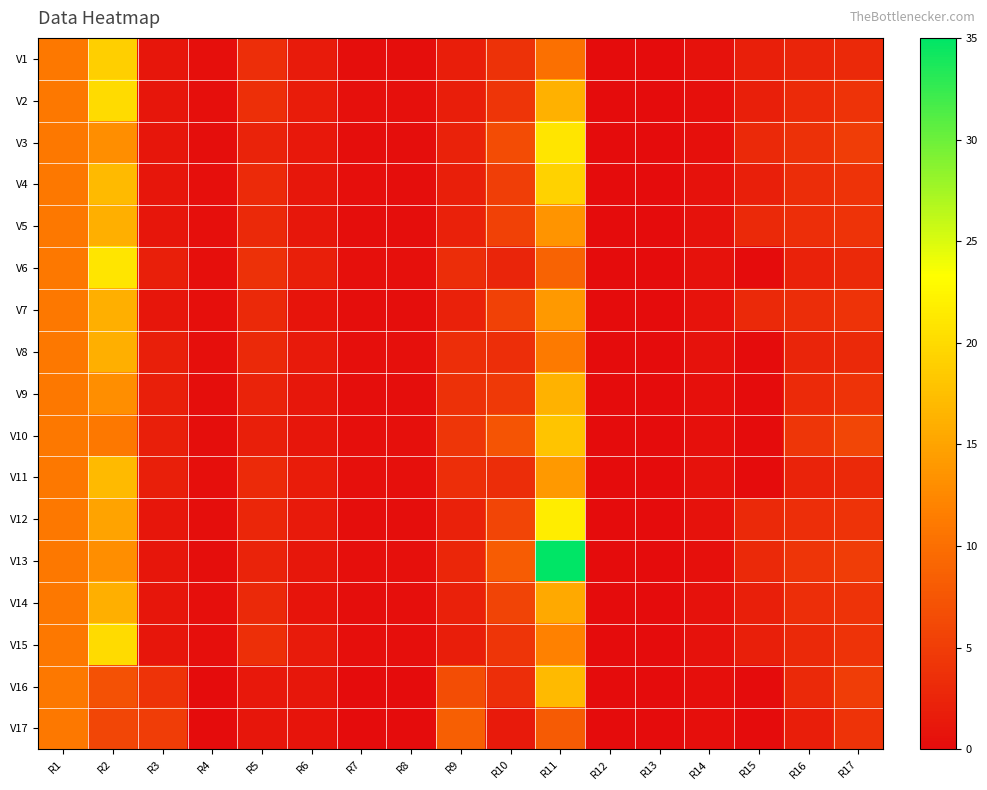

Rank the series by their maximum value, from highest to lowest.

V13, V12, V3, V6, V2, V15, V4, V1, V10, V11, V16, V9, V5, V7, V8, V14, V17